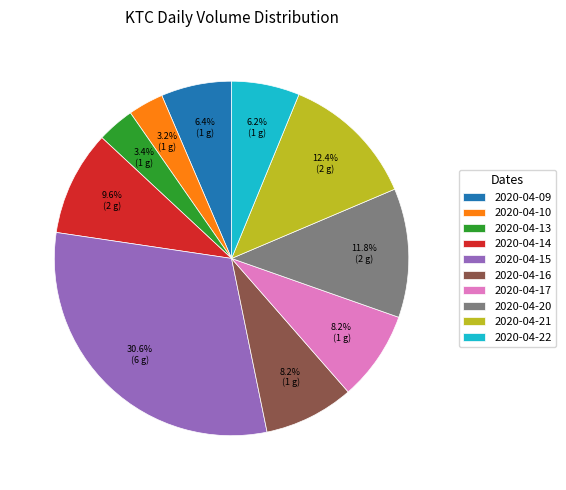

What portion of the pie excludes 2020-04-15?

69.4%